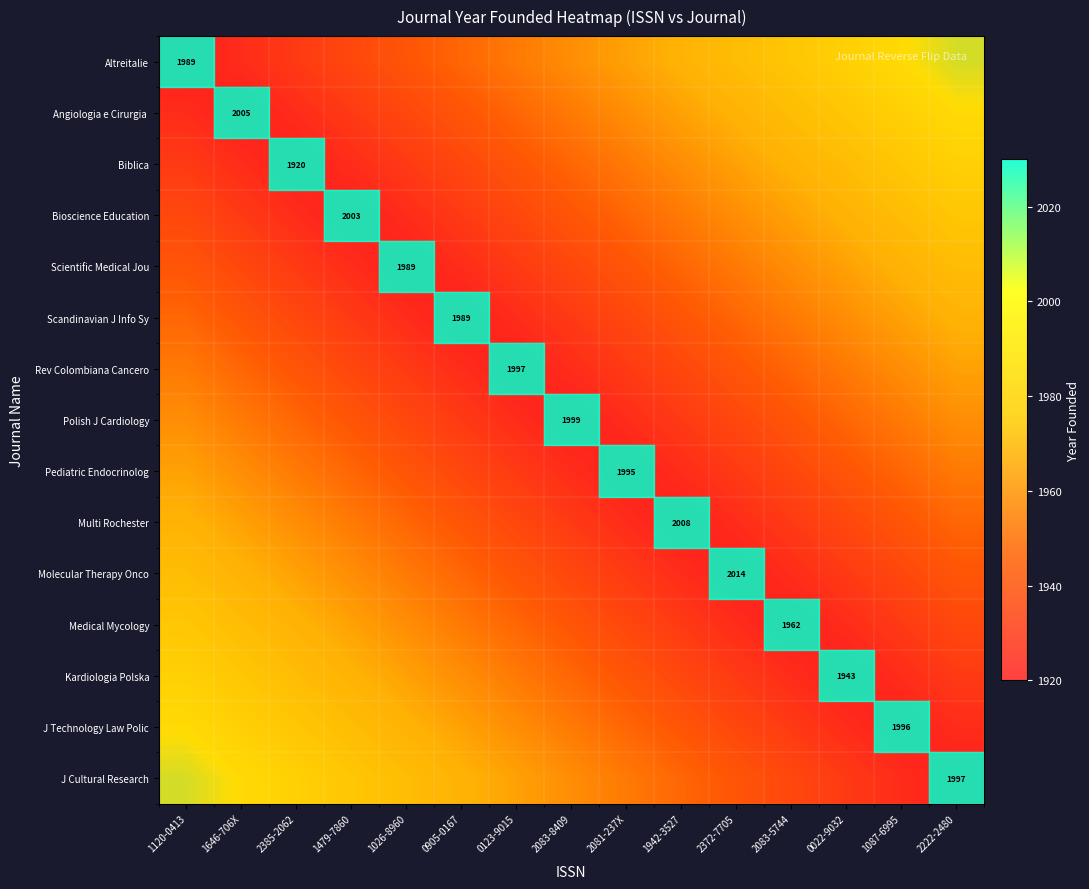

Where is Multi Rochester nearest to the value 1948?

0905-0167